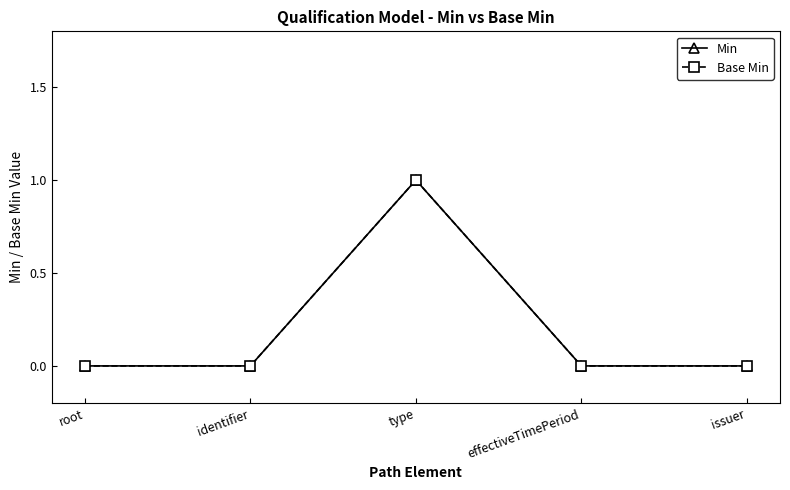

Which series has the widest spread of values?

Min